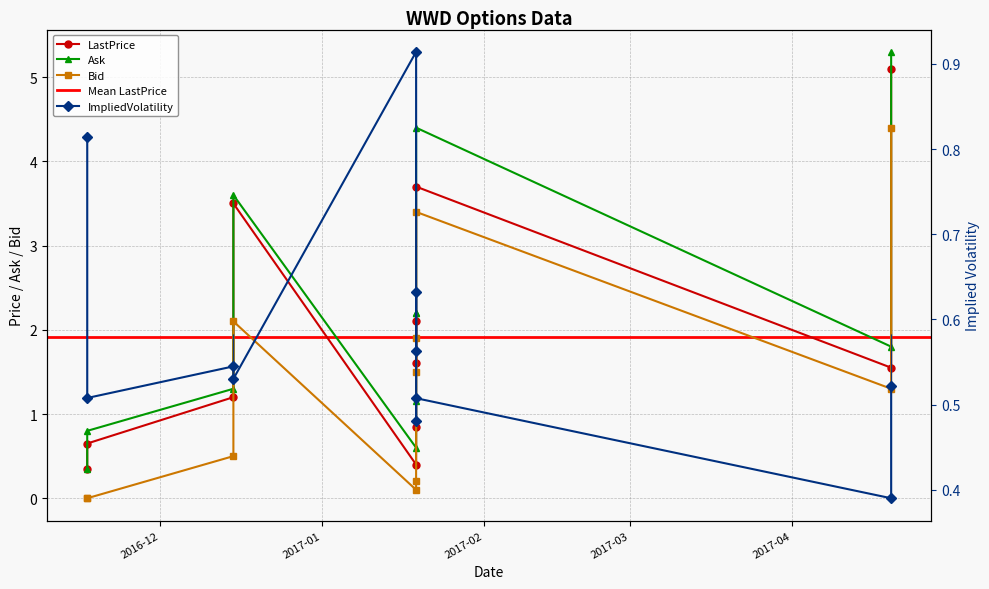

What is the sum of all LastPrice values?

21.0